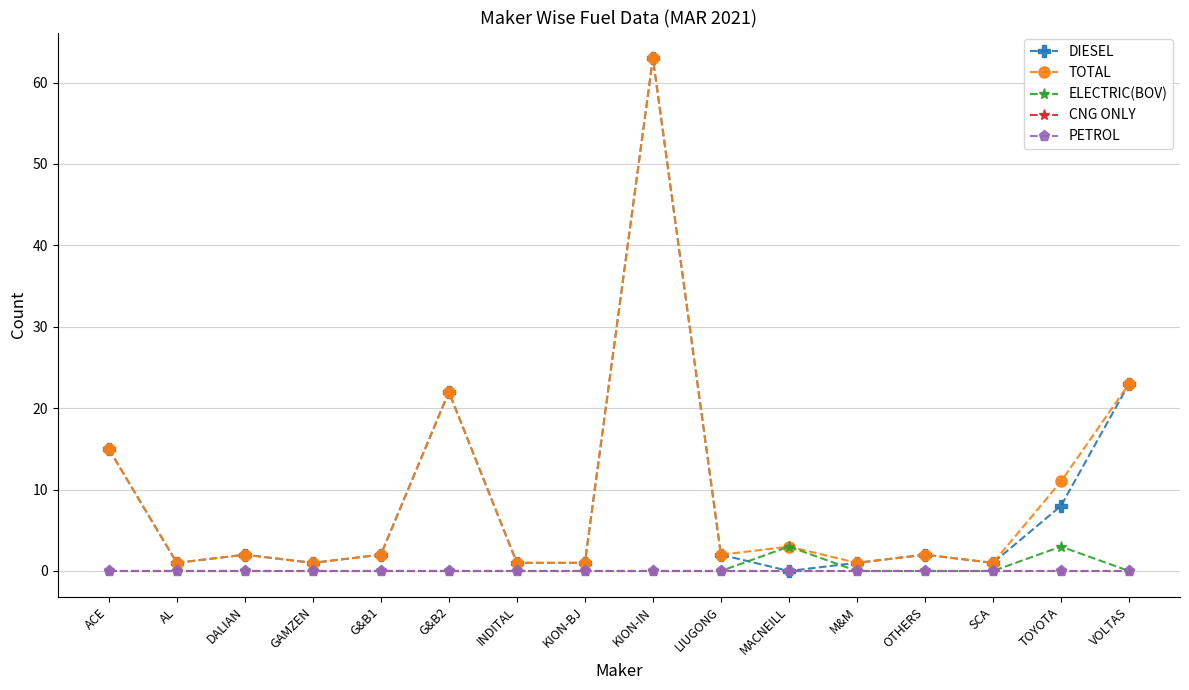

At which label does TOTAL reach its minimum?

AL